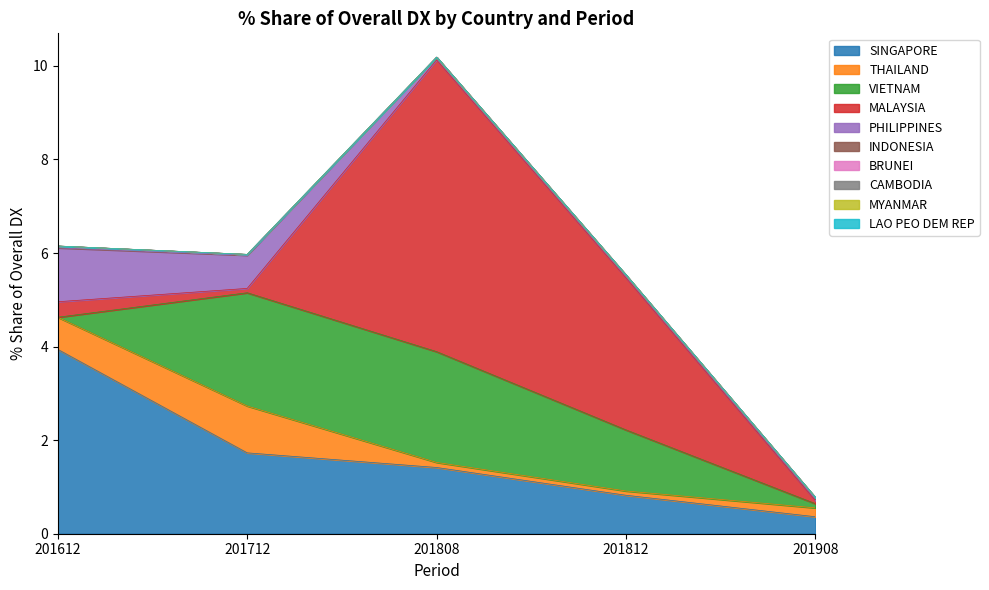

Does the chart display data point markers on the line(s)?

No